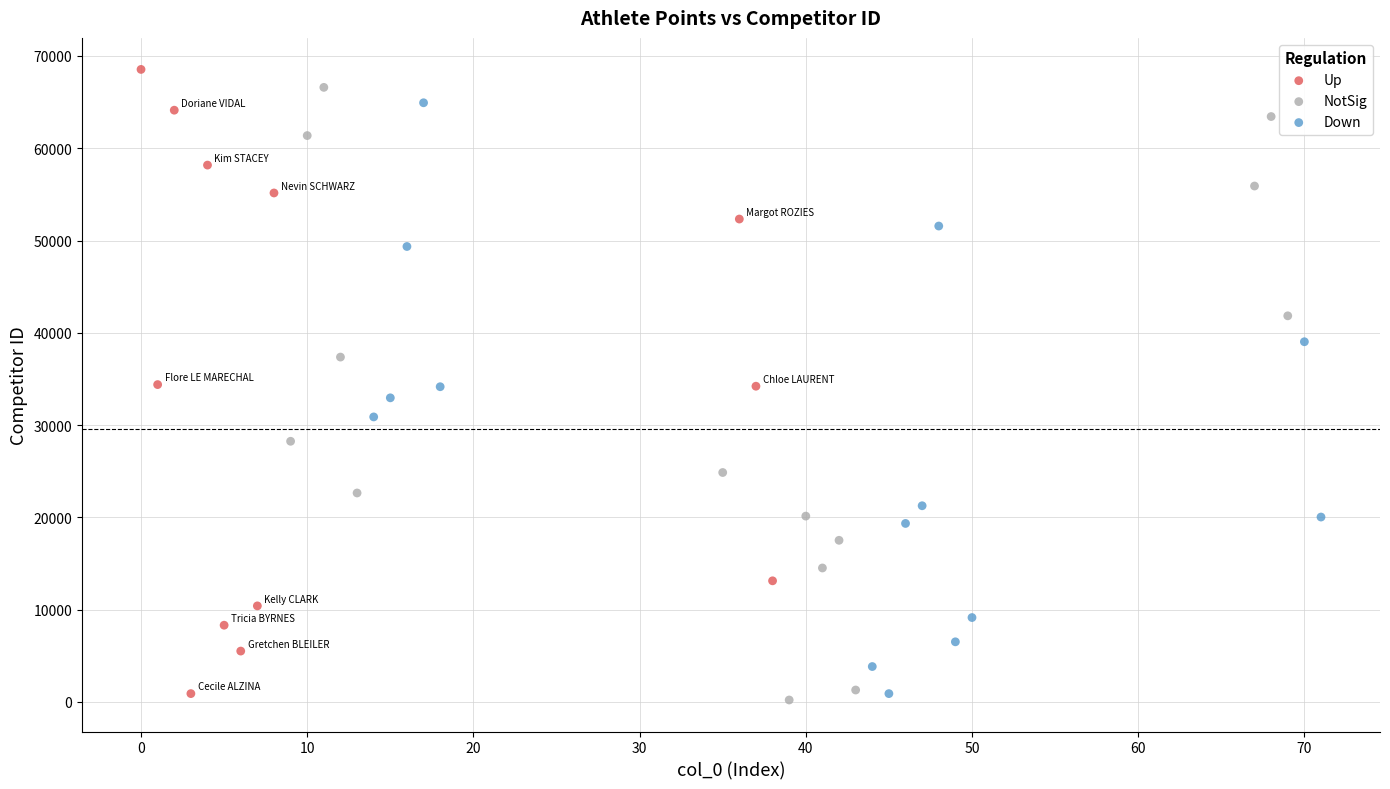

What are all the series names shown in the legend?

Up, NotSig, Down